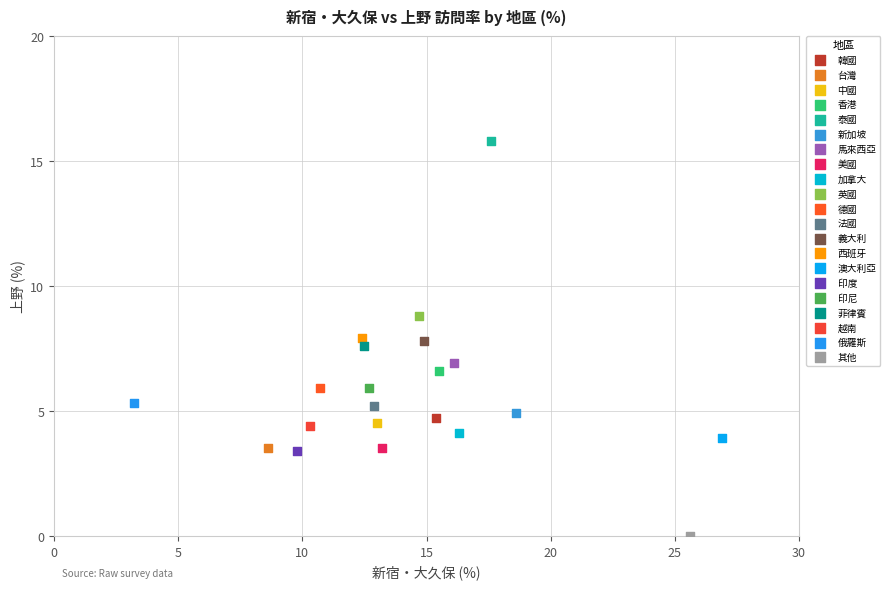

Which series contains the highest Y value?

泰國